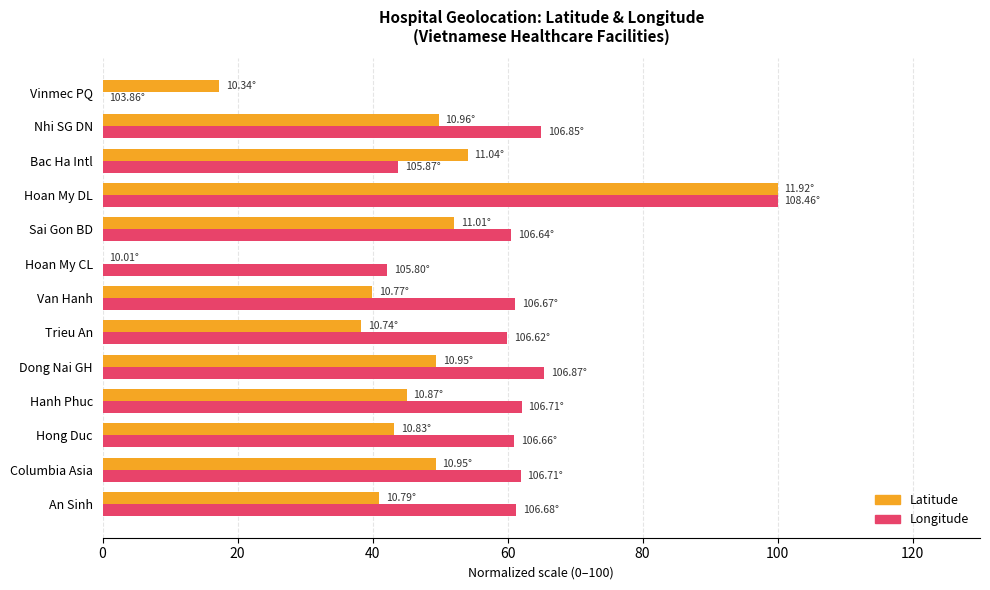

What is the total value across all series at Hoan My CL?

42.2